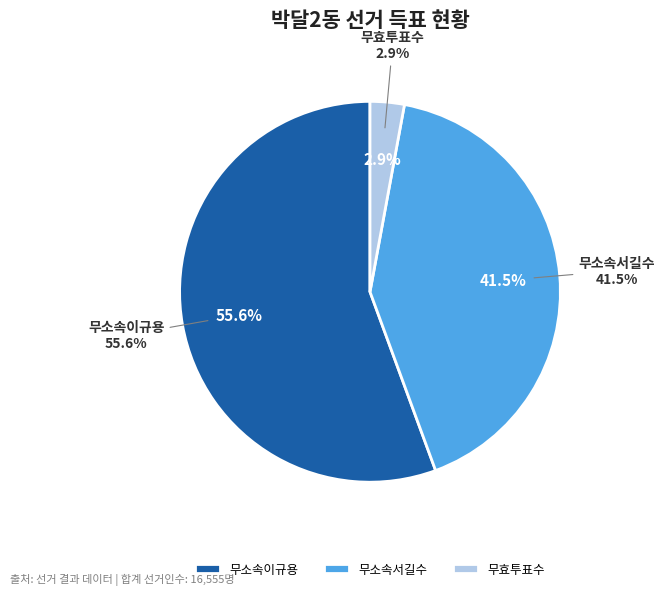

To the nearest percent, what percentage of the pie is 무소속서길수?

42%